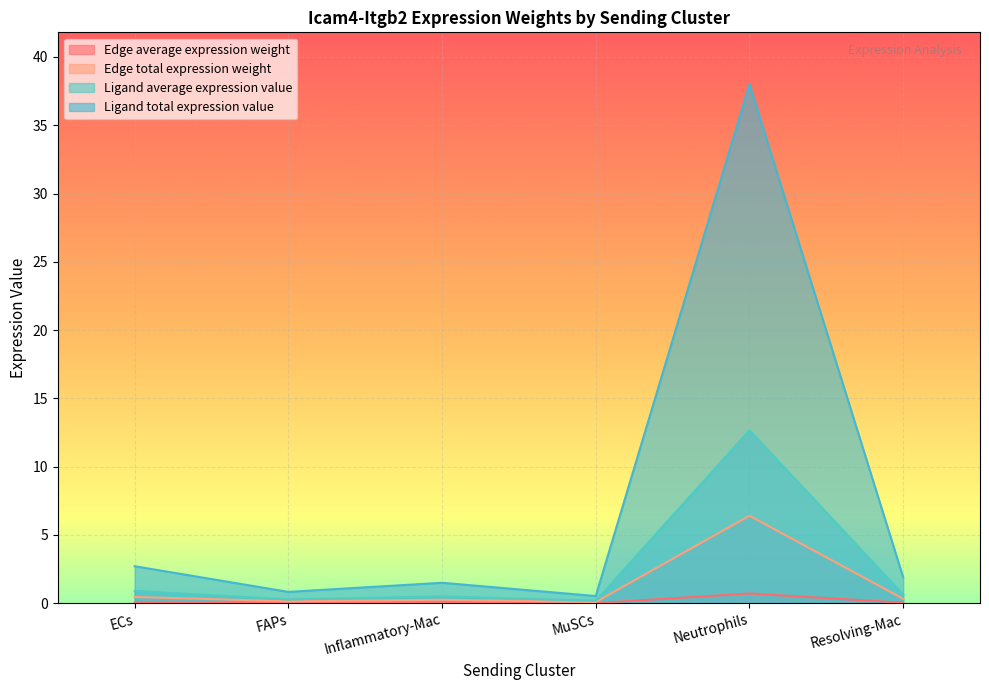

What is the total value across all series at ECs?

4.1